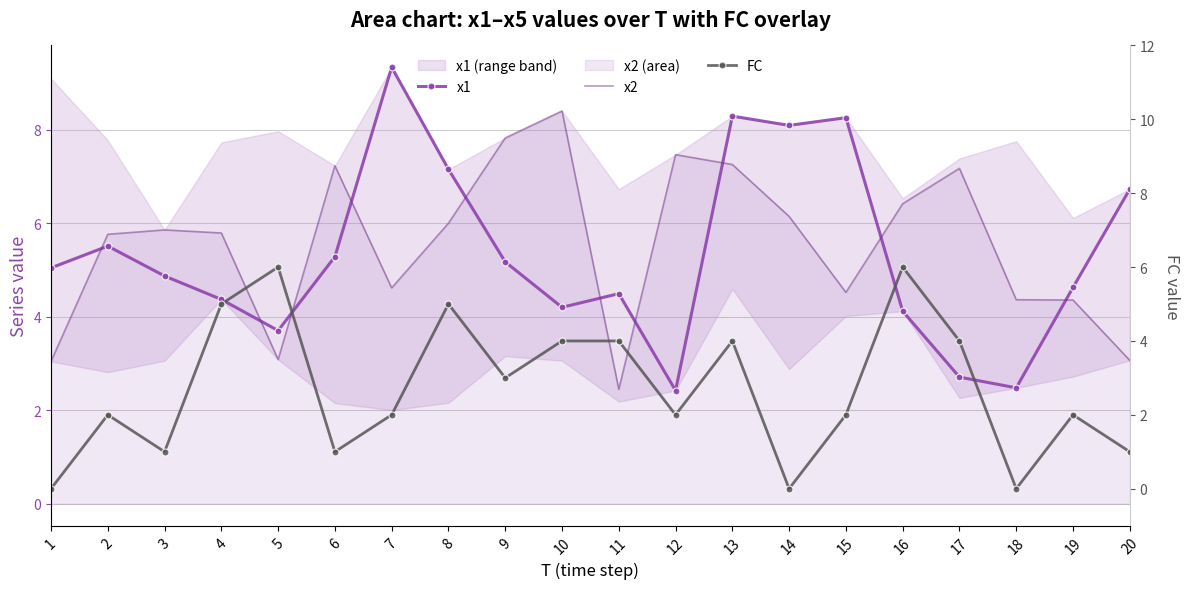

At how many categories does at least one series exceed 3?

20